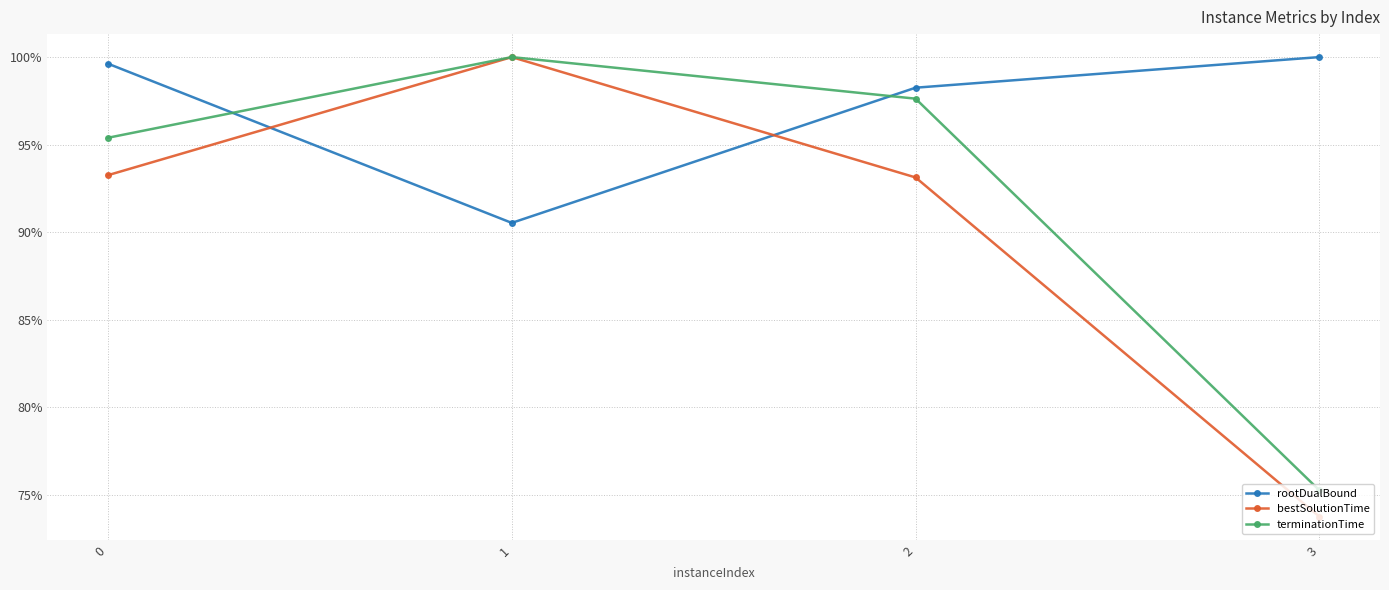

How many values in the rootDualBound series are below 99?

2